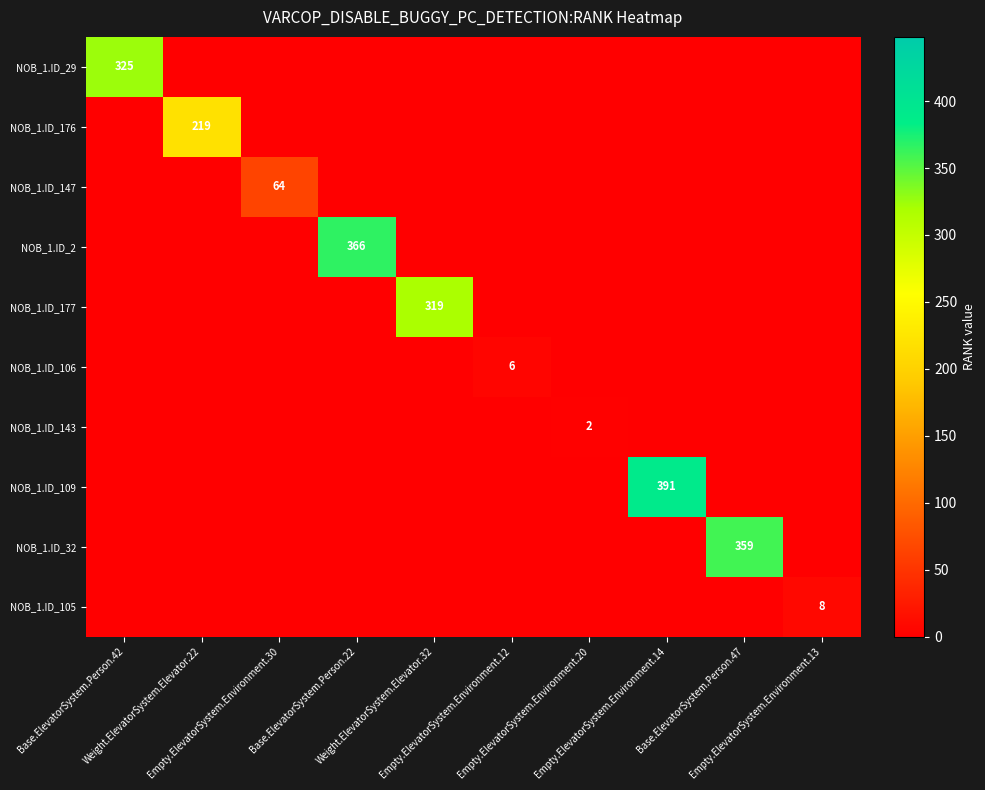

The NOB_1.ID_105 series shows 0 at Base.ElevatorSystem.Person.47. True or false?

True